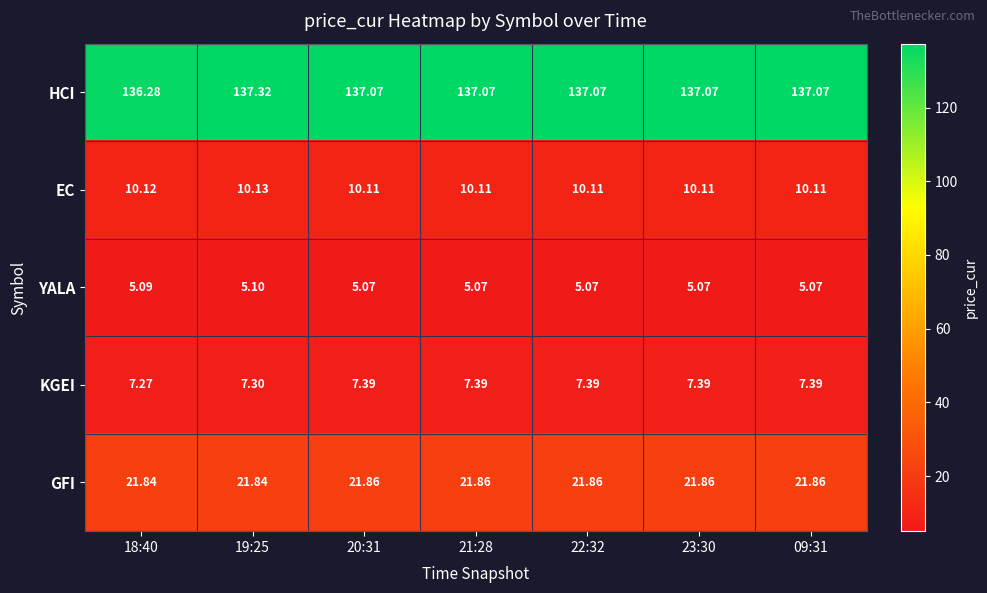

Which series has the largest total across all categories?

HCI